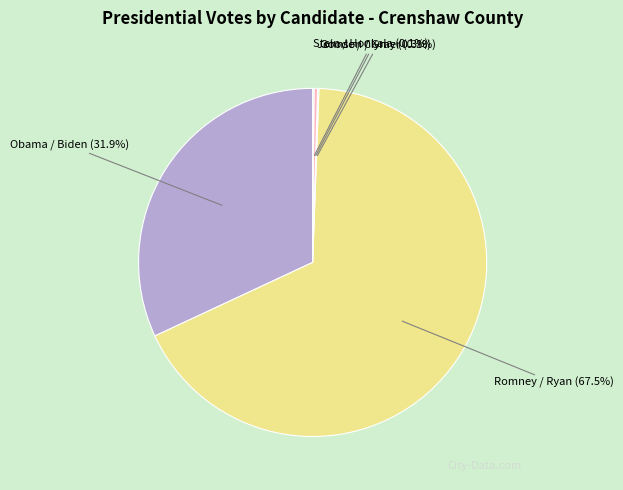

Do Obama / Biden and Romney / Ryan together represent more than half of the pie?

Yes